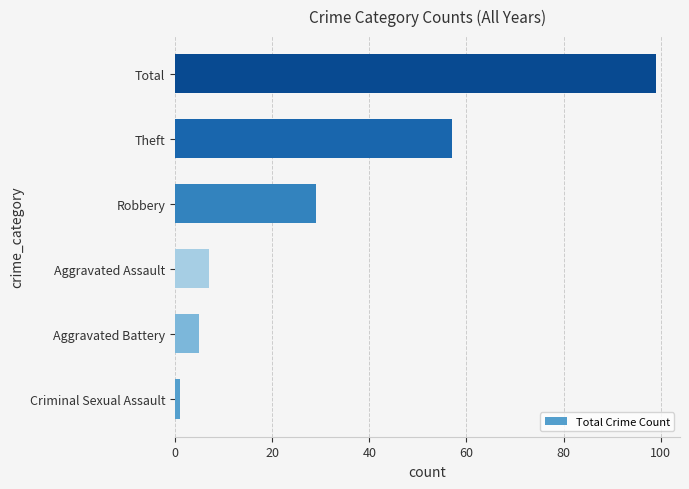

What is the difference between the maximum and minimum values?

98